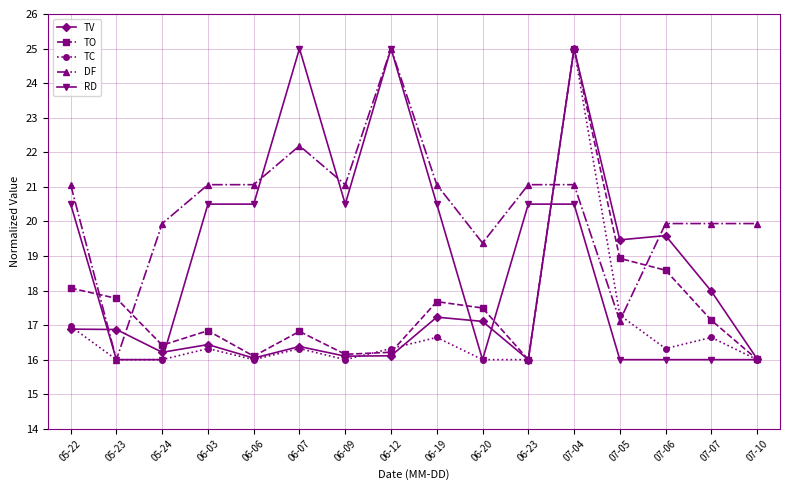

Between 06-20 and 07-04, which series saw the biggest shift?

TC